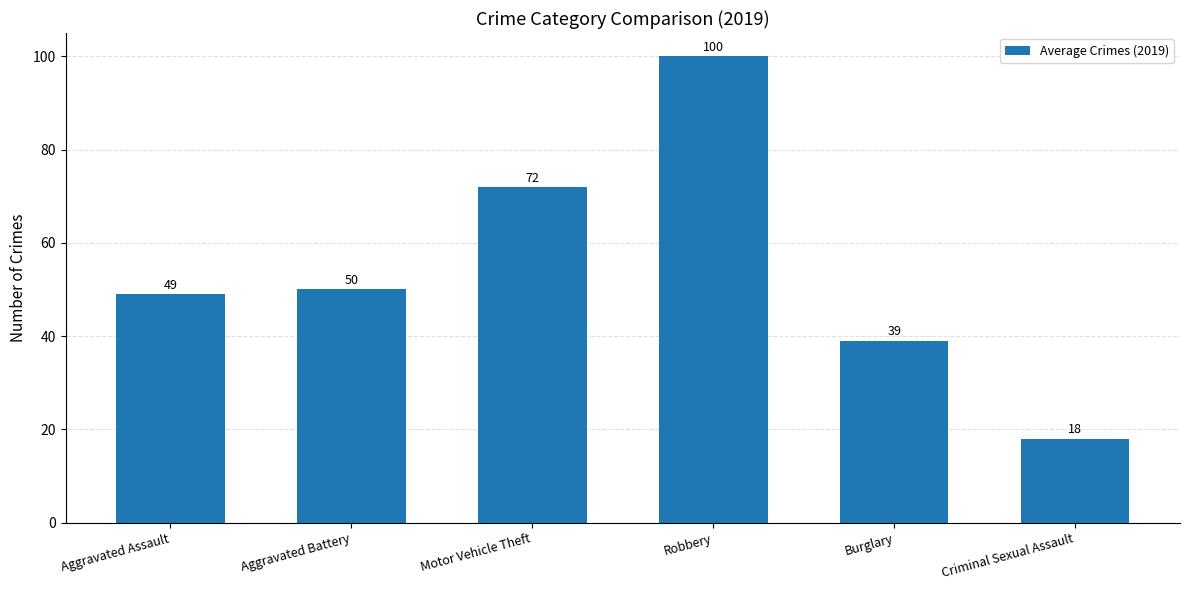

Is it true that the value at Aggravated Battery is 66?

False